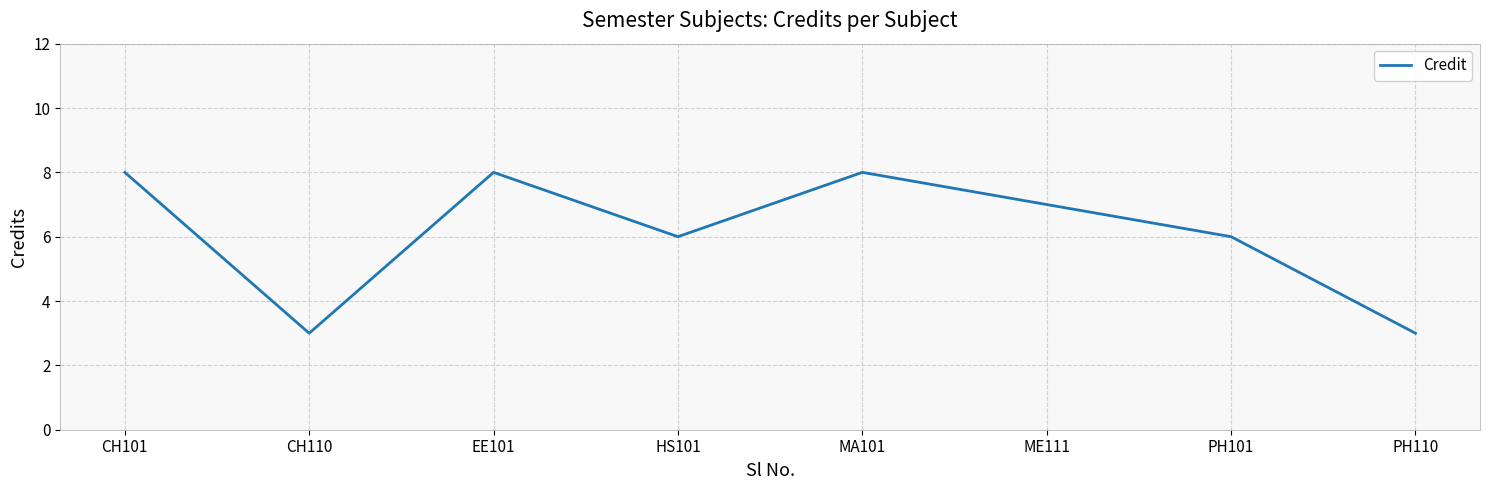

The value at CH110 is 3. True or false?

True